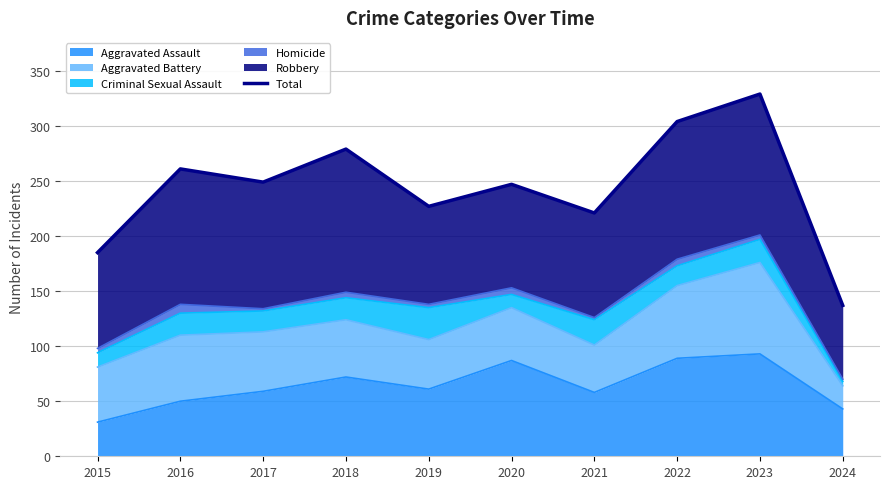

What is the smallest value displayed?

137